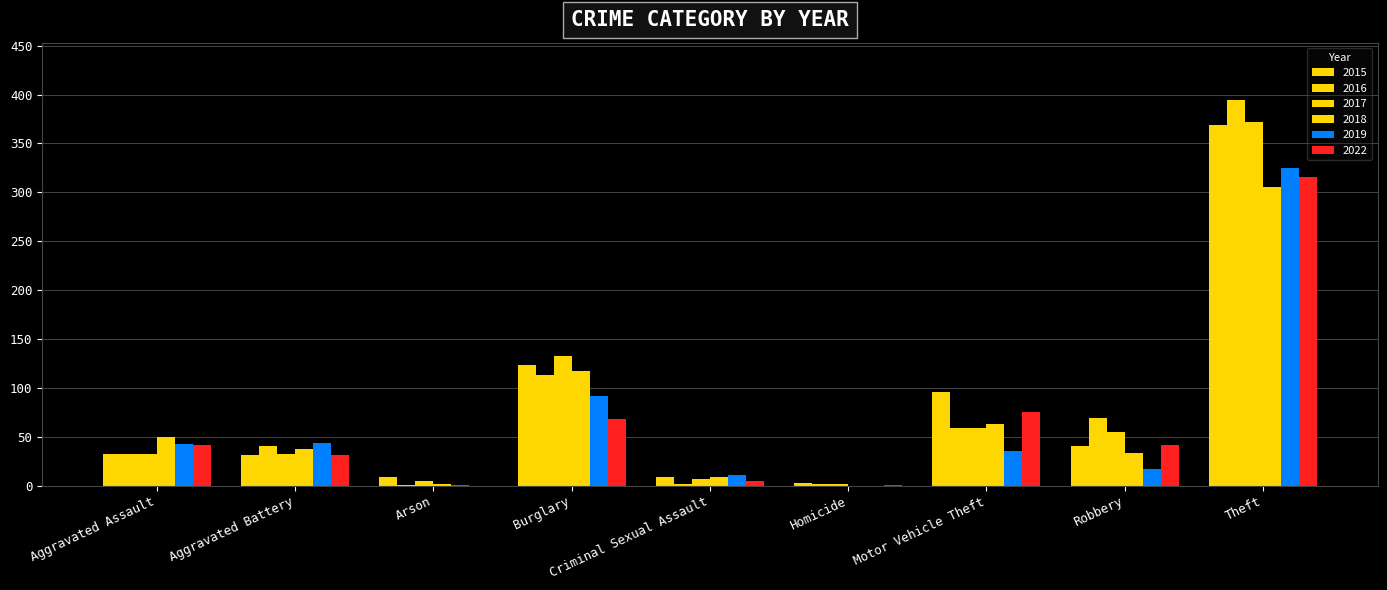

How many groups of bars are there?

9